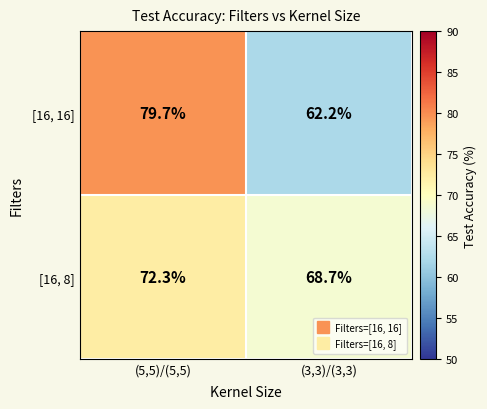

At how many categories does at least one series exceed 77?

1